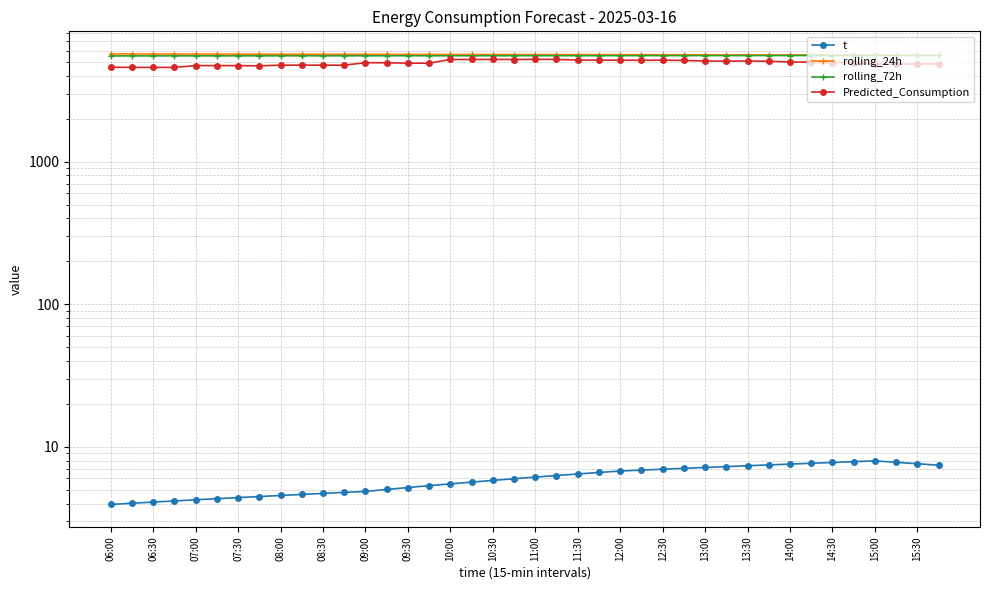

What is the spread (max minus min) of values at 33?

5591.9